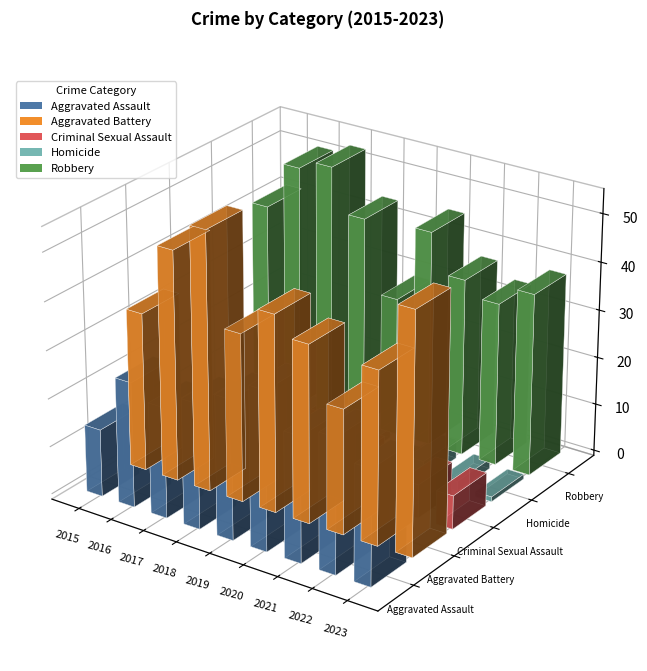

The value of Homicide at 2018 is 5. True or false?

False